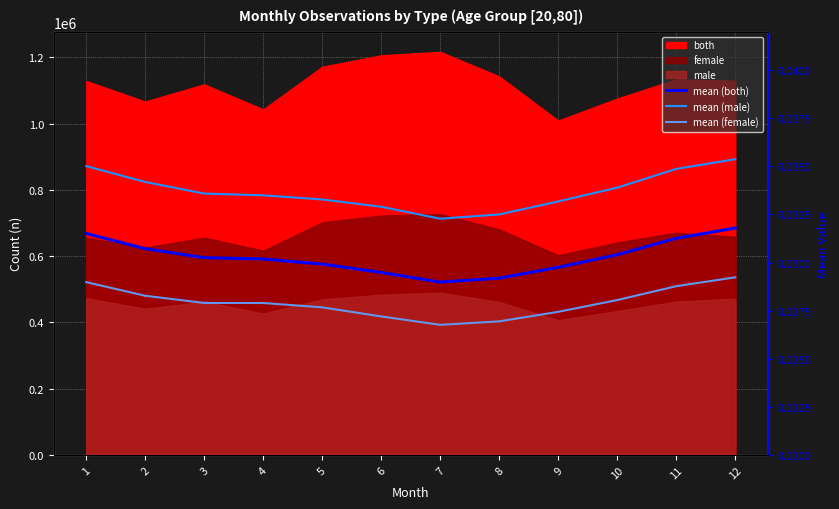

The mean (male) series shows 0.0 at 9. True or false?

True